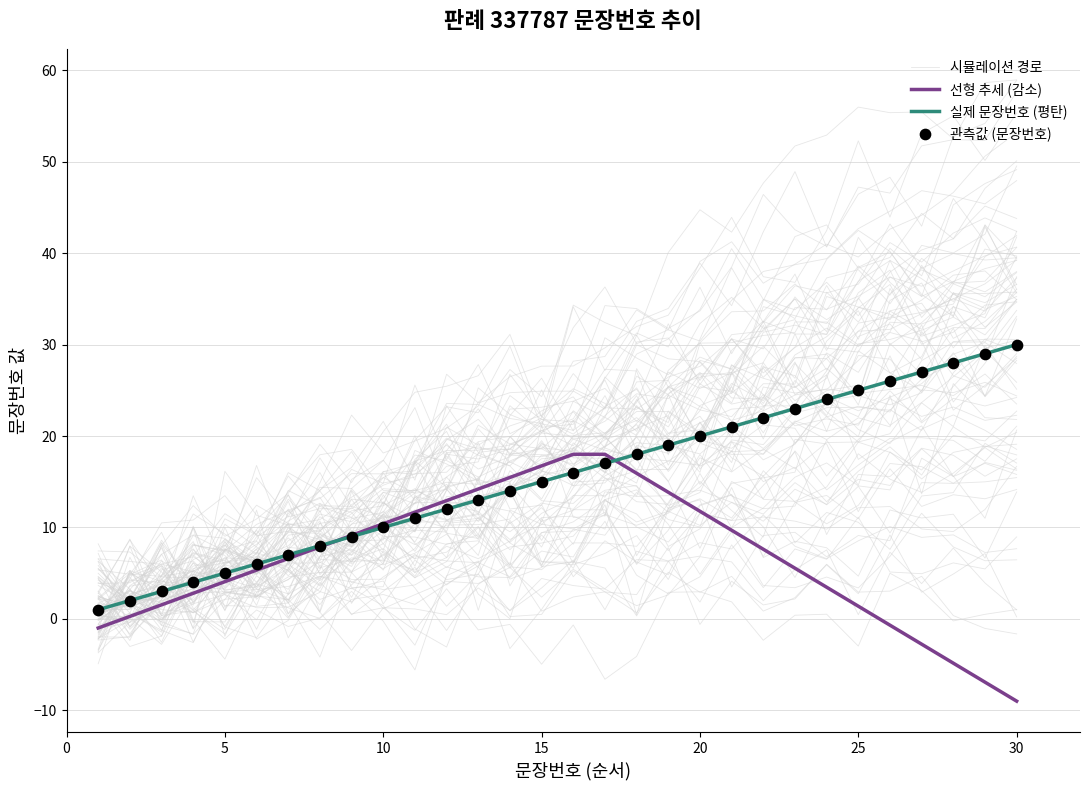

At how many categories does at least one series exceed -7?

30